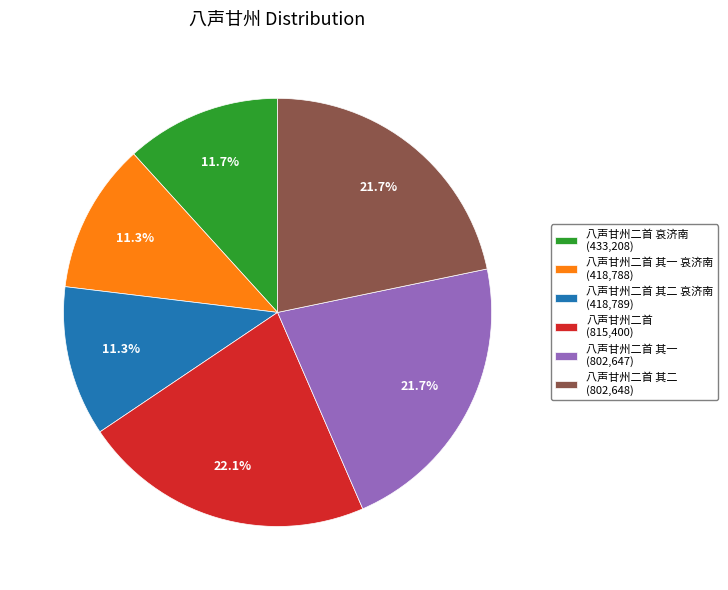

What portion of the pie excludes 八声甘州二首 其一 哀济南 (418,788)?

88.7%